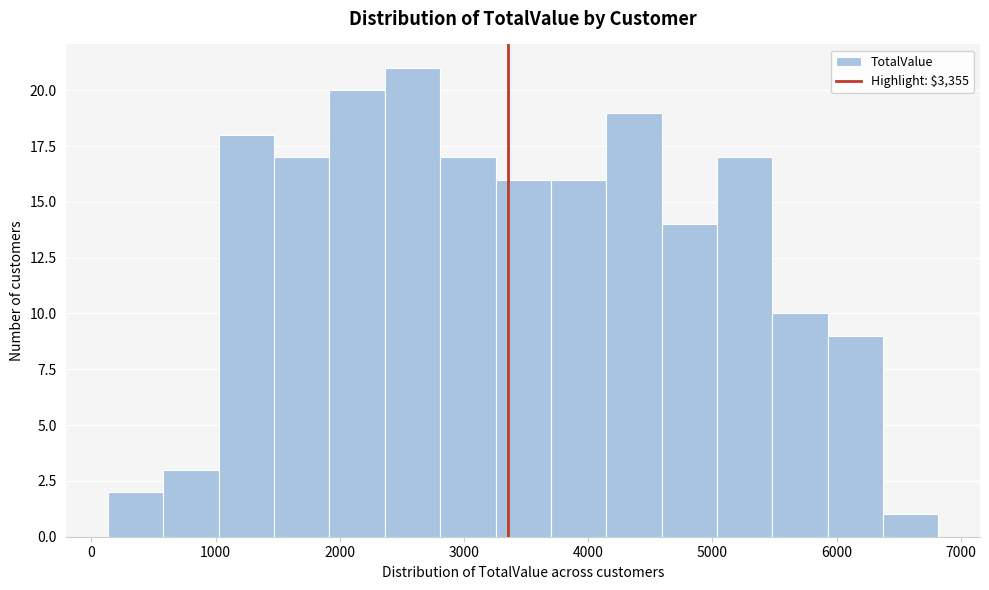

What is the height of the bar covering 1900 to 2400 on the x-axis? Neither the bar edges nor the heights are printed on the chart, so give them approximately, as read against the axes.

20